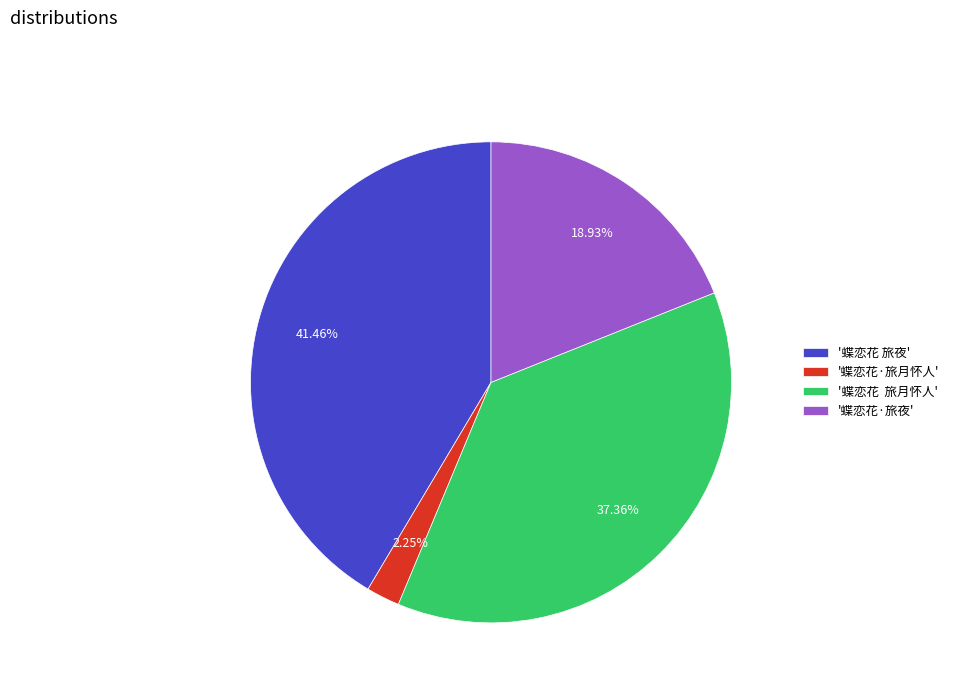

Which category has the smallest portion of the pie?

'蝶恋花·旅月怀人'